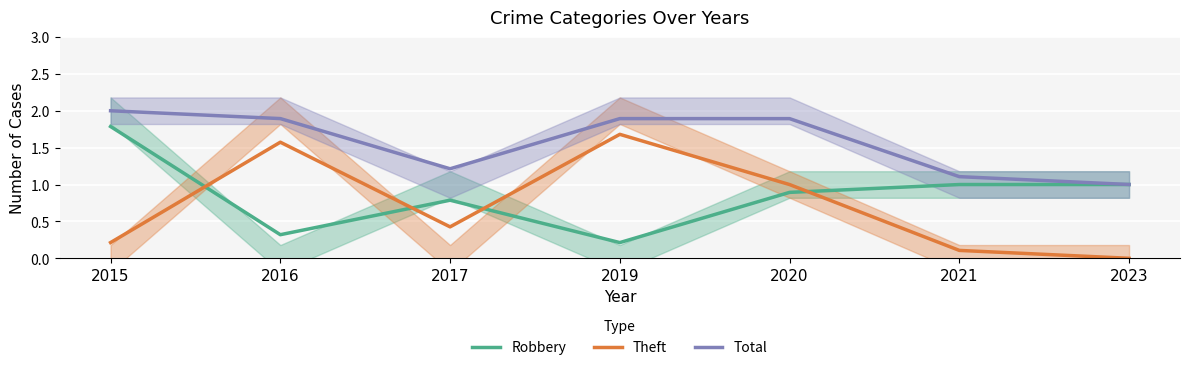

True or false: Total has more than 1 points higher than both neighbors.

False